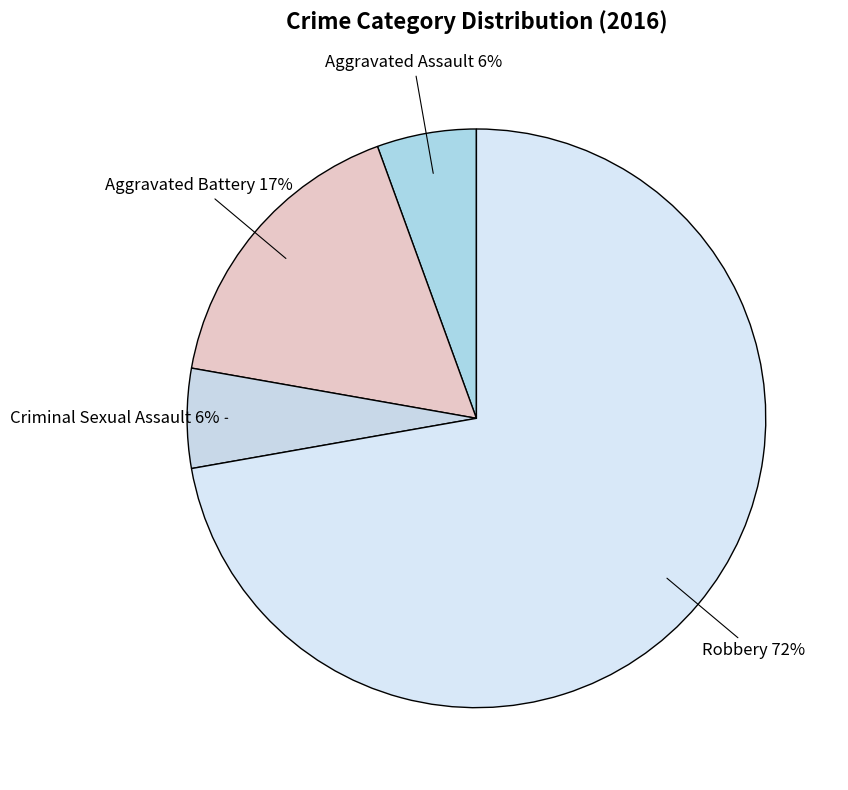

Which slice is the smallest?

Aggravated Assault